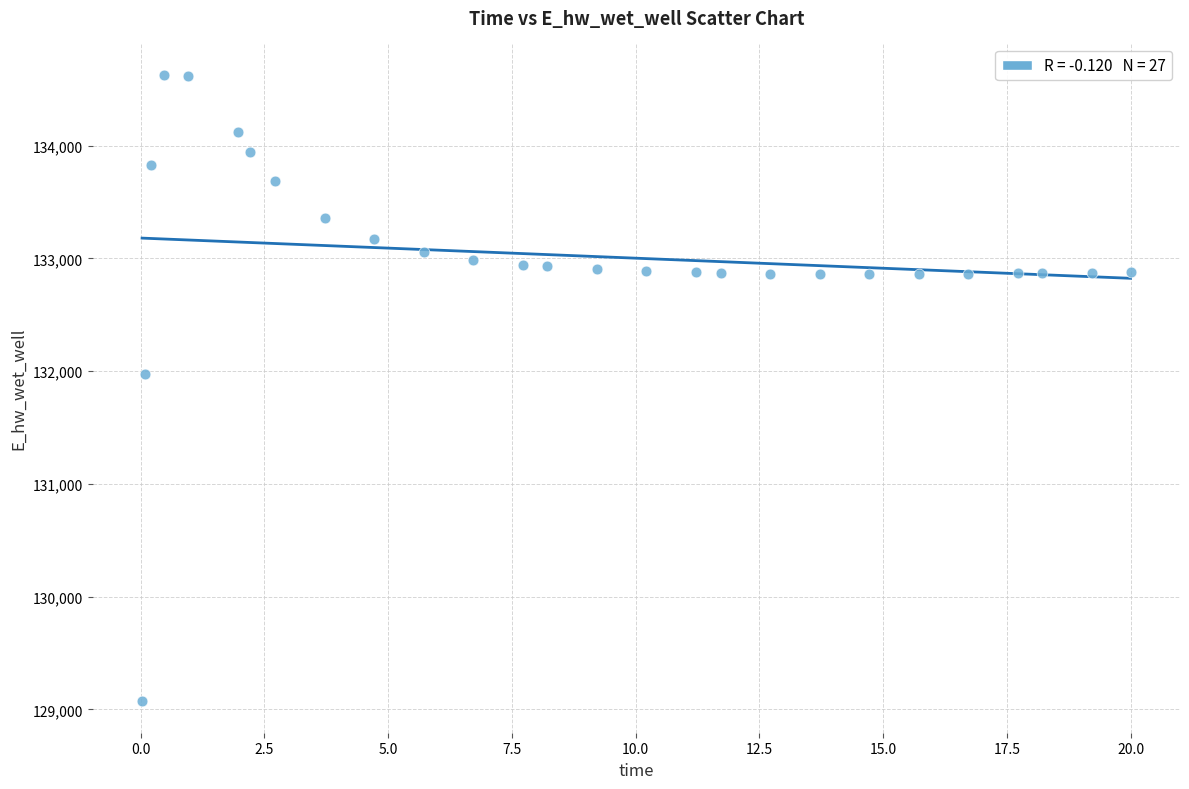

What Y value in the scatter plot is closest to 131848?

131969.8